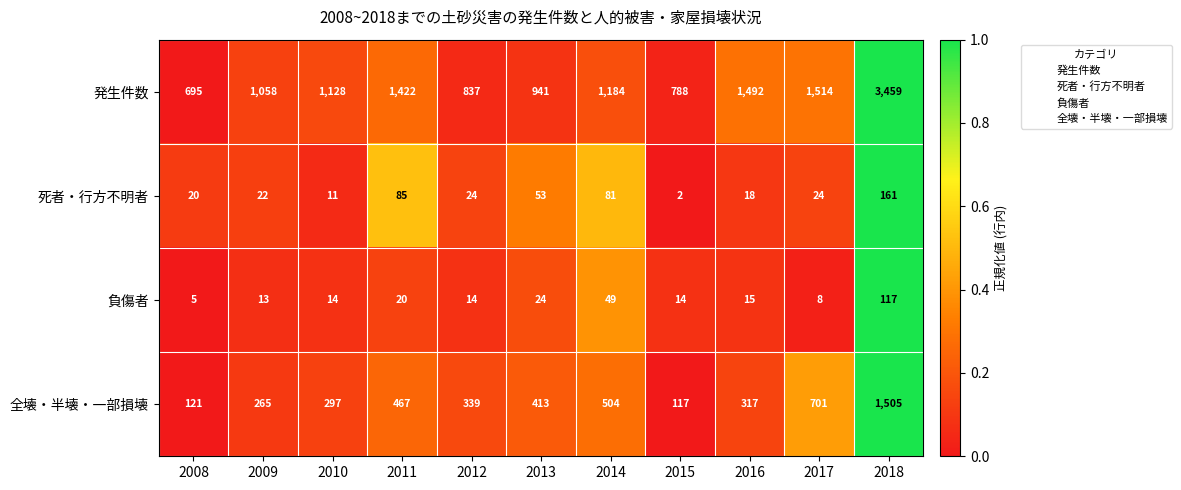

At which label does 全壊・半壊・一部損壊 first exceed 339?

2011